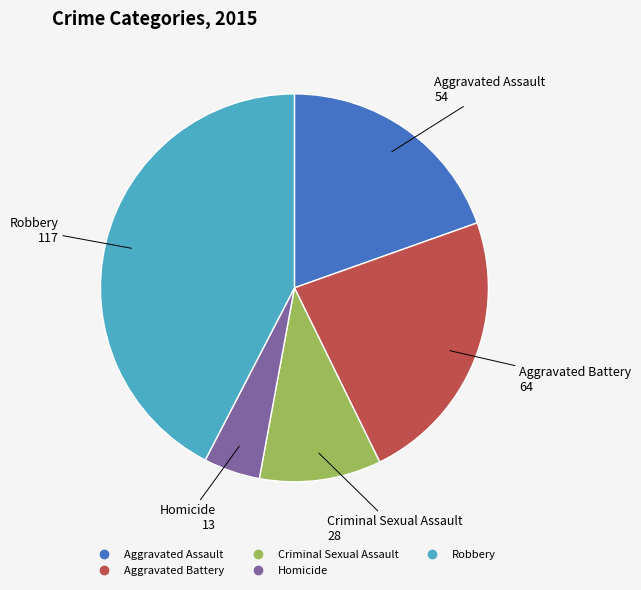

Does Criminal Sexual Assault represent more than half of the total?

No